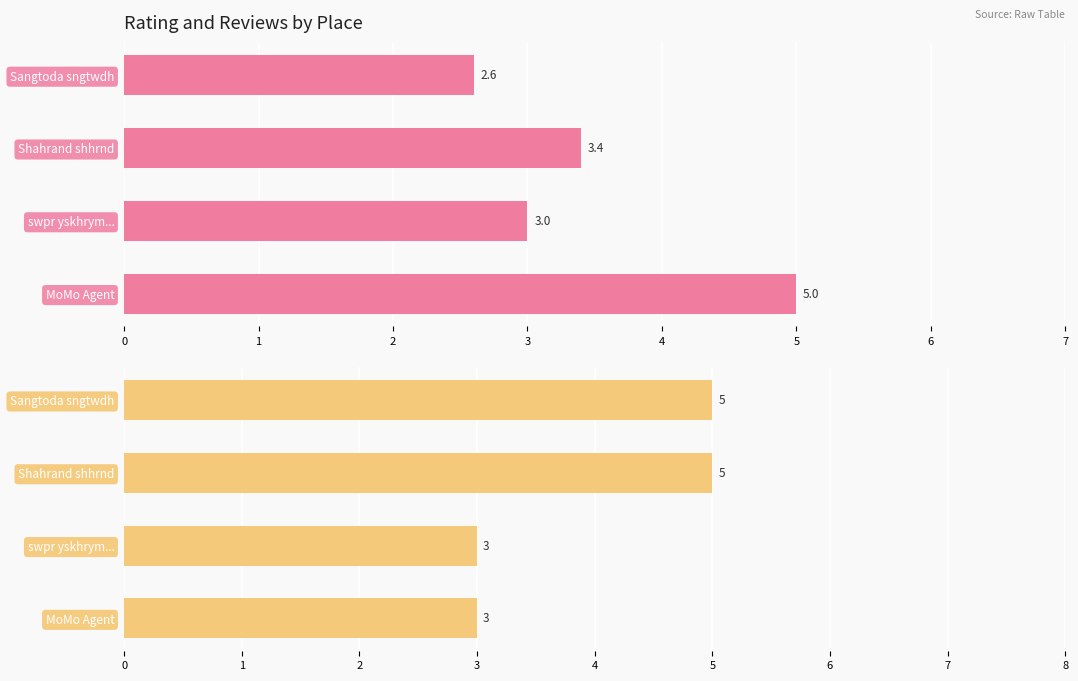

The reviews series shows 7.0 at Sangtoda sngtwdh. True or false?

False